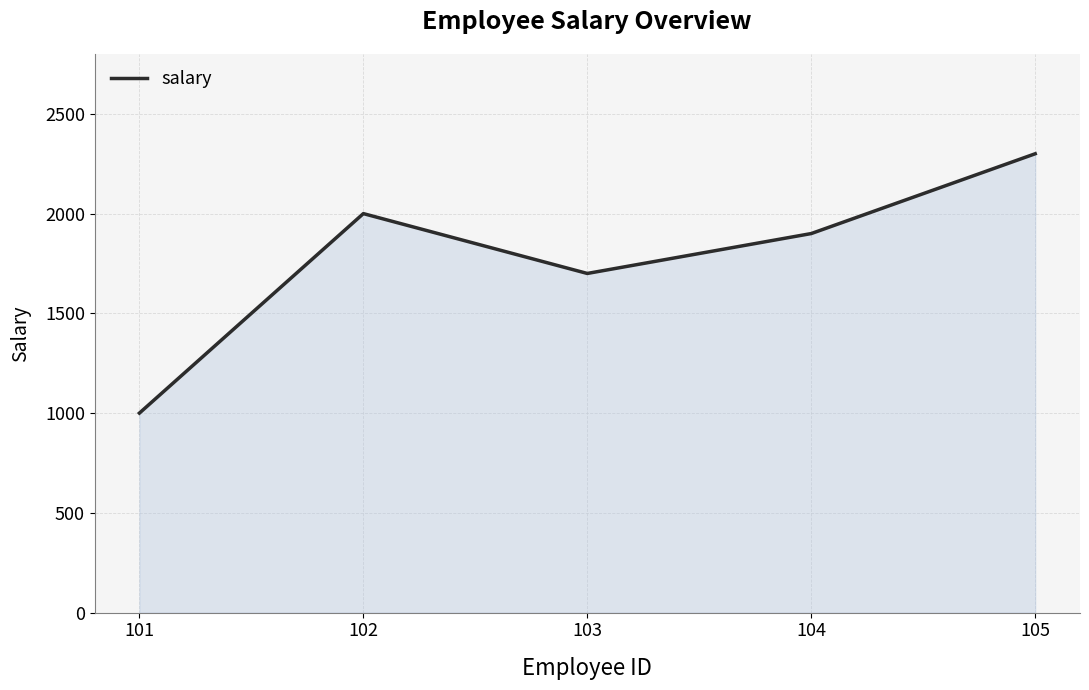

Reading left to right, extract all data points from this chart.

1000	2000	1700	1900	2300